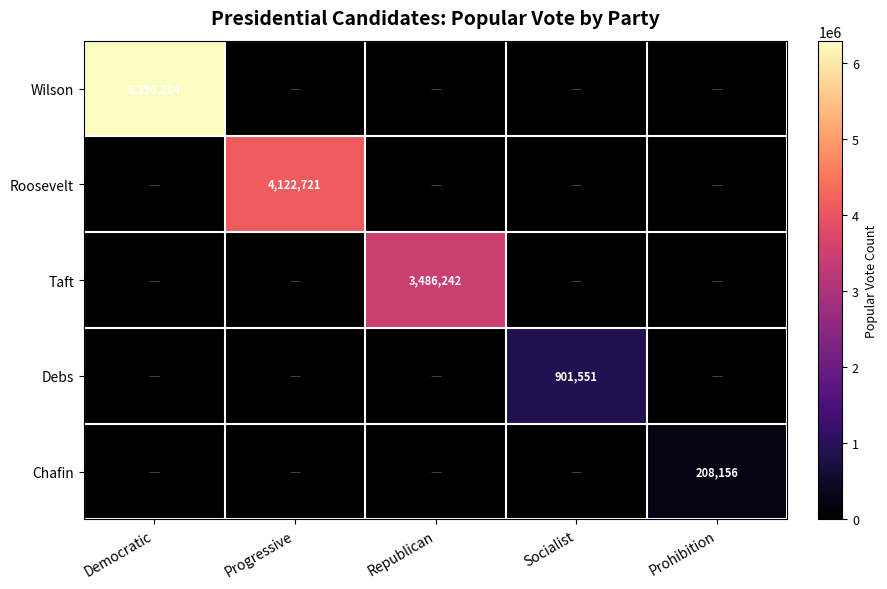

What is the smallest value displayed?

208156.0